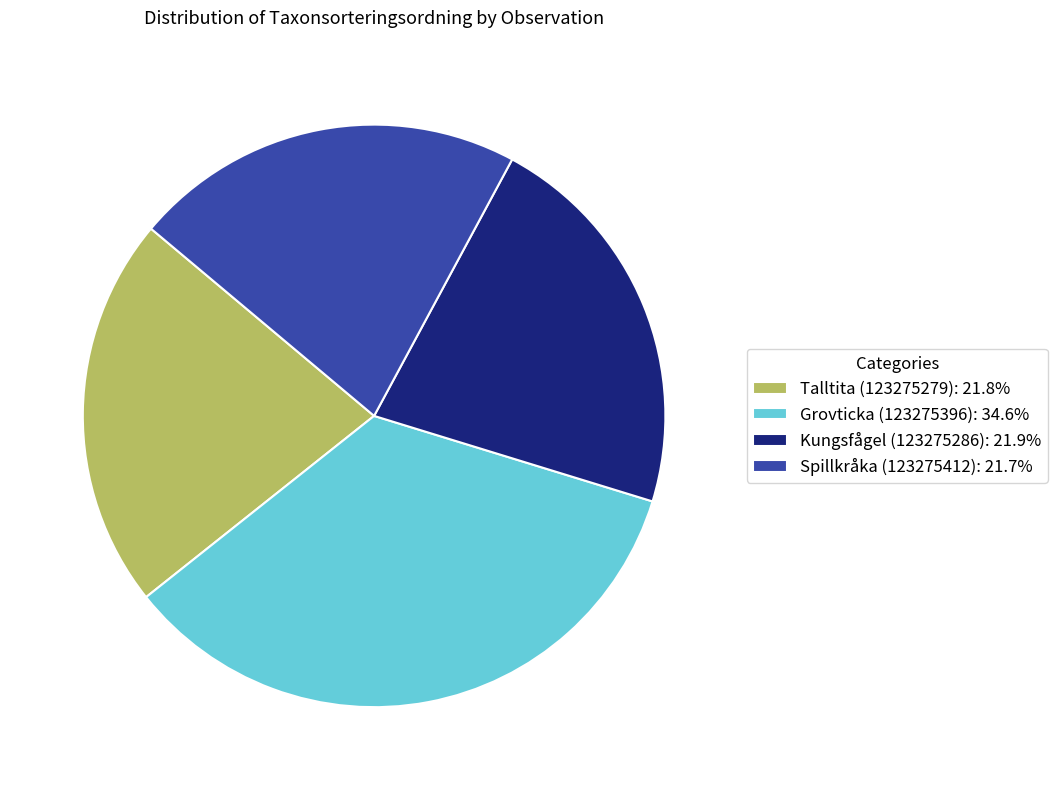

Combined, do Talltita (123275279): 21.8% and Spillkråka (123275412): 21.7% account for over 50%?

No